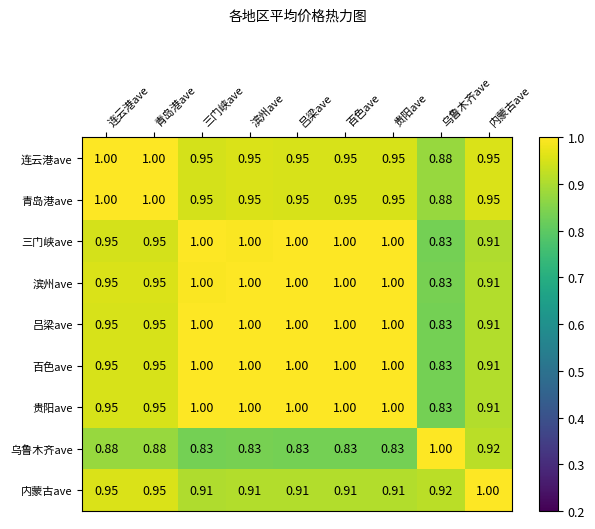

At which label does 青岛港ave reach its minimum?

乌鲁木齐ave